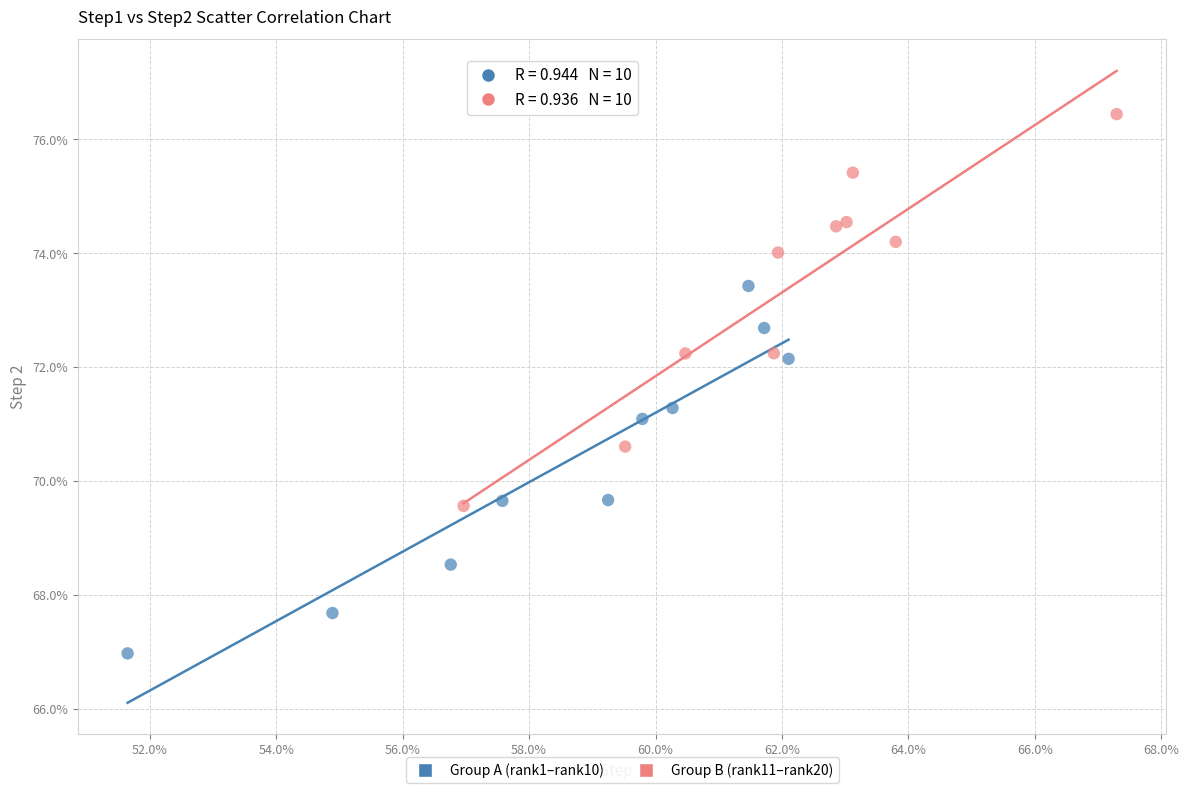

Which series contains the lowest Y value?

Group A (rank1–rank10)